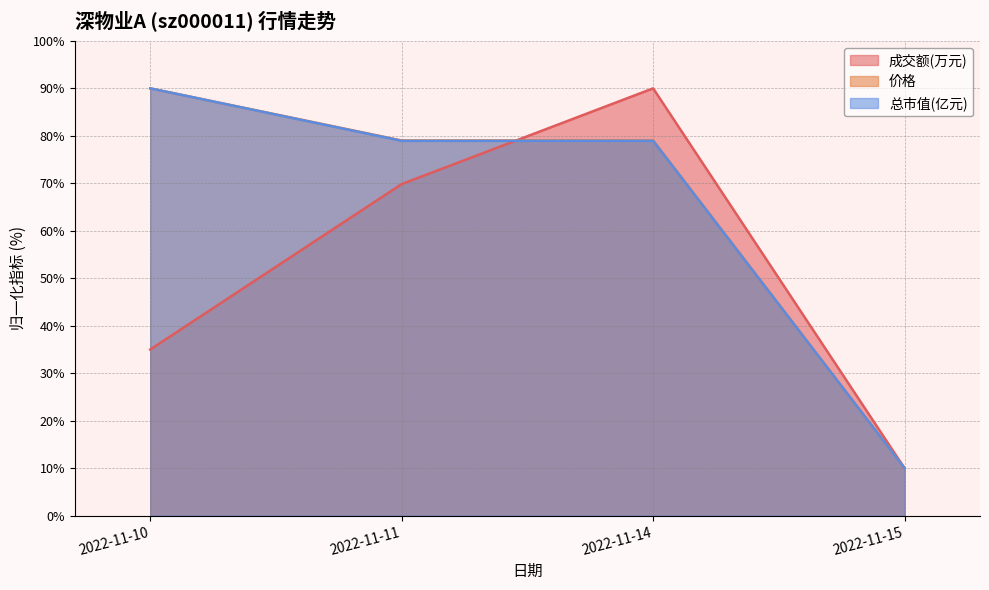

Does the chart have visible grid lines?

Yes